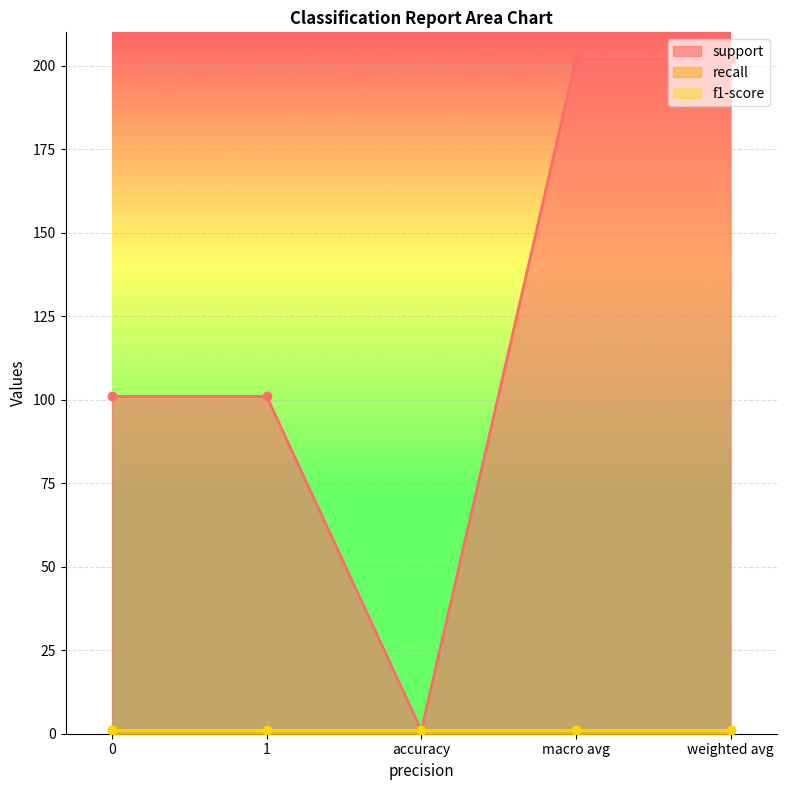

At accuracy, list the series in order from largest to smallest.

support, recall, f1-score